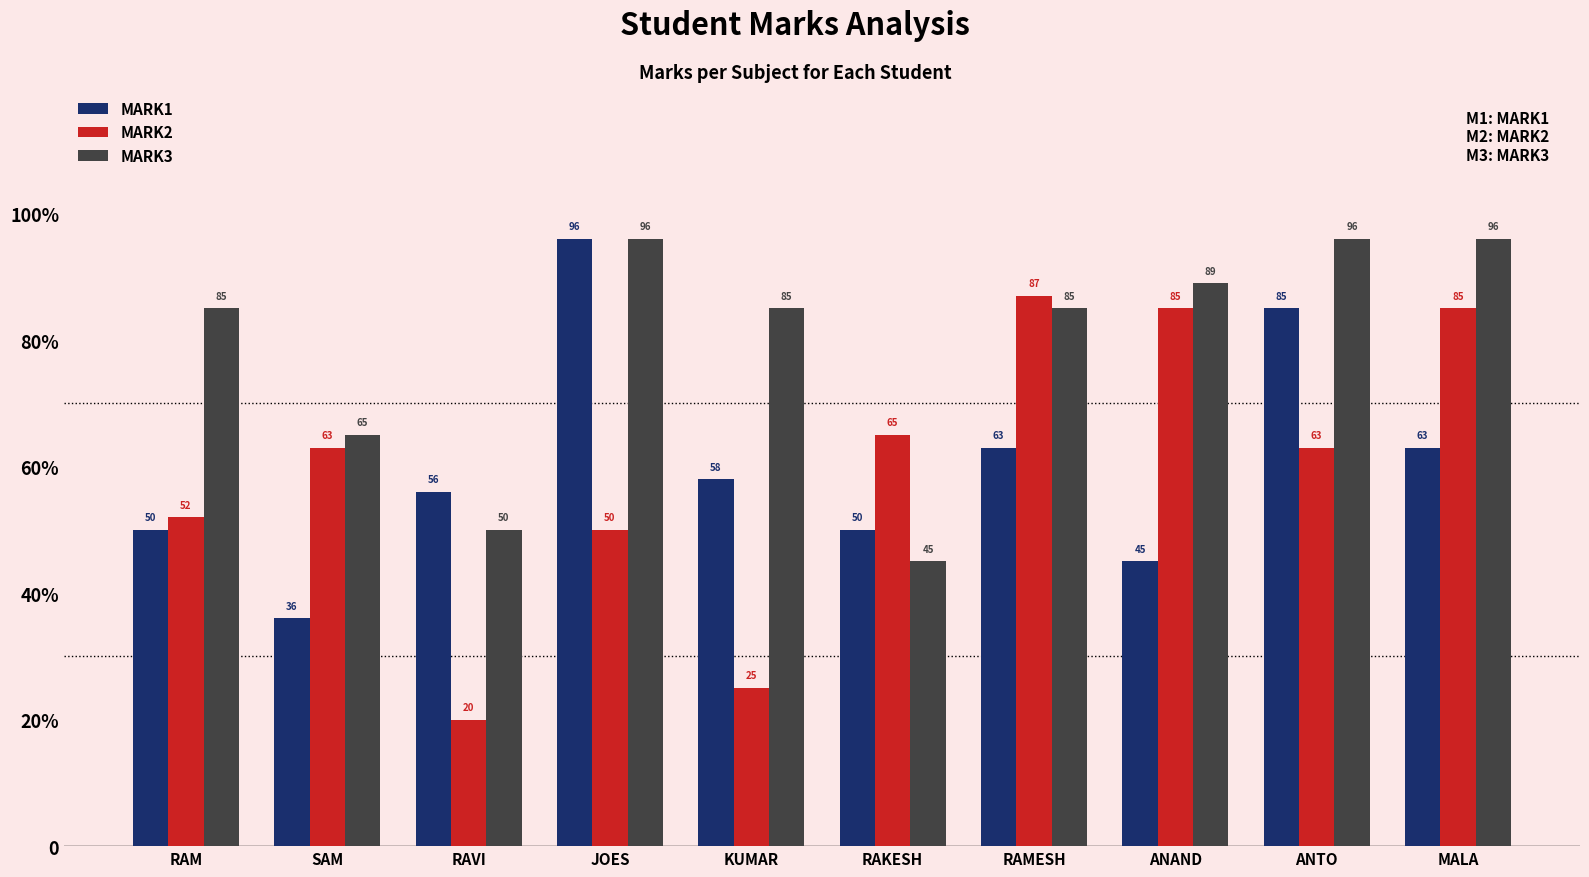

Where does the MARK1 series first go above 58?

JOES